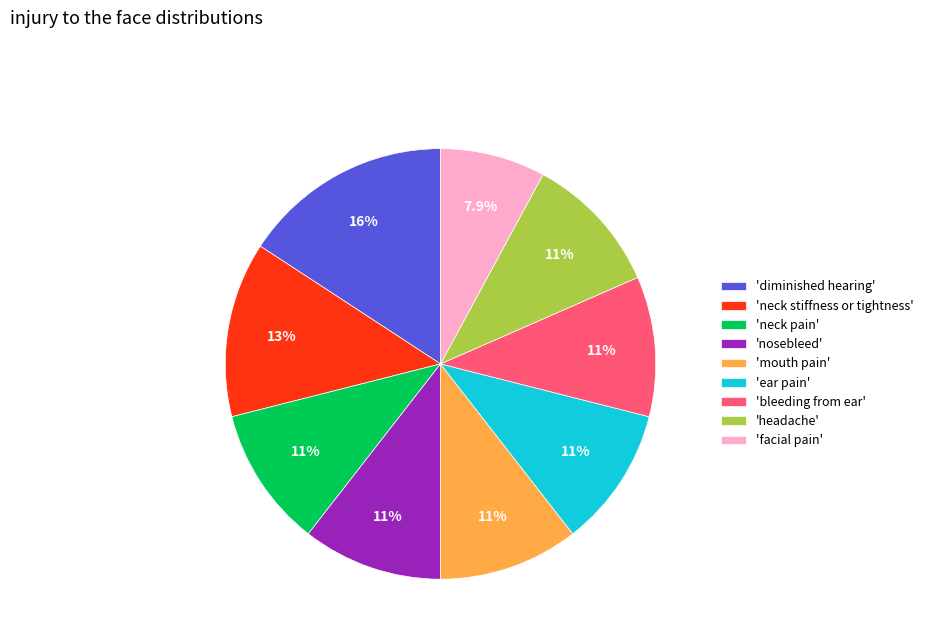

Is there a majority slice in this chart?

No